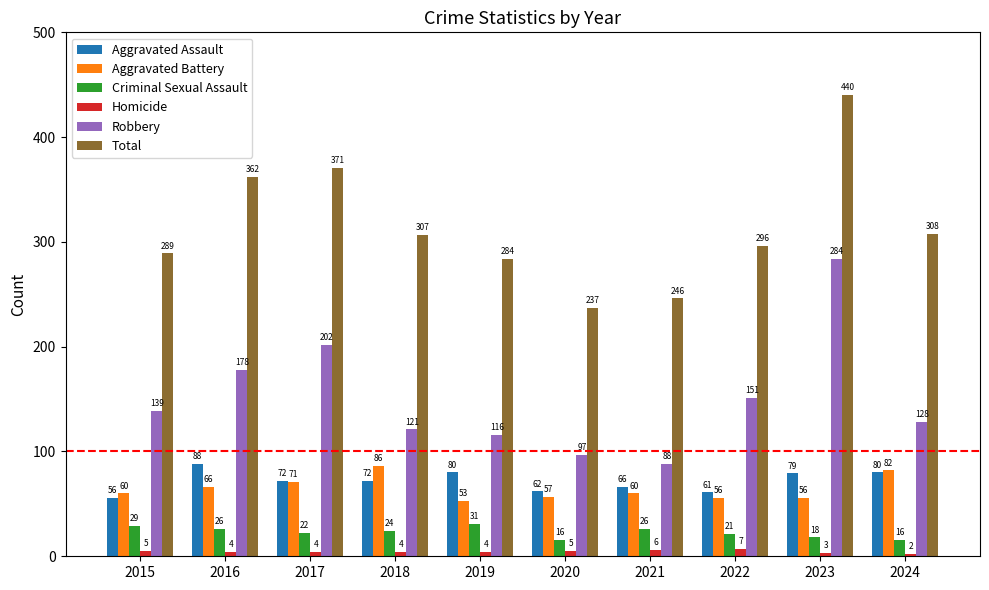

Rank the series at 2017 from lowest to highest value.

Homicide, Criminal Sexual Assault, Aggravated Battery, Aggravated Assault, Robbery, Total